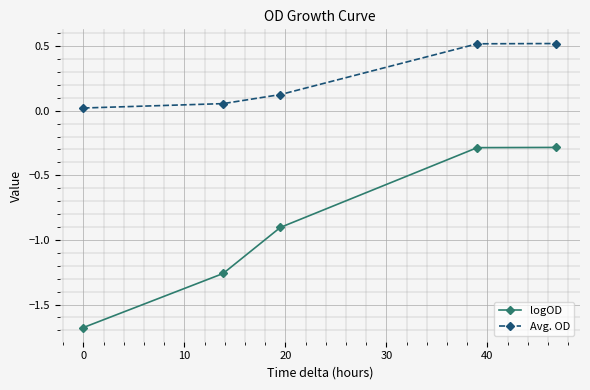

True or false: Avg. OD and logOD intersect in this chart.

False